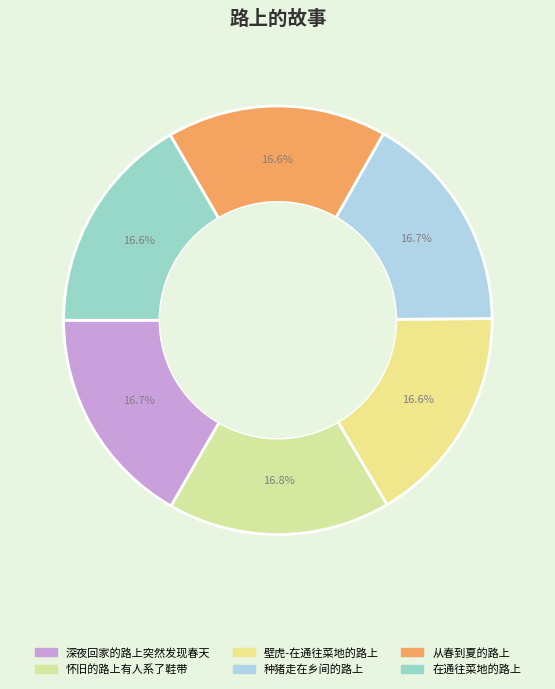

Which category has the biggest portion of the pie?

怀旧的路上有人系了鞋带